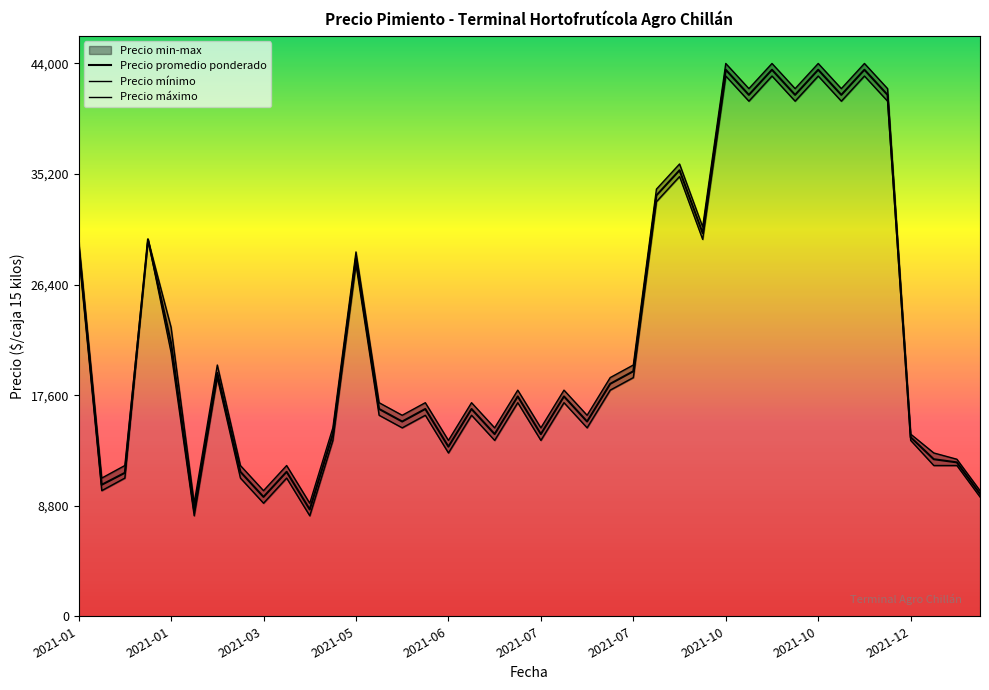

What is the value of the Precio promedio ponderado point at the 40th from the left?

9750